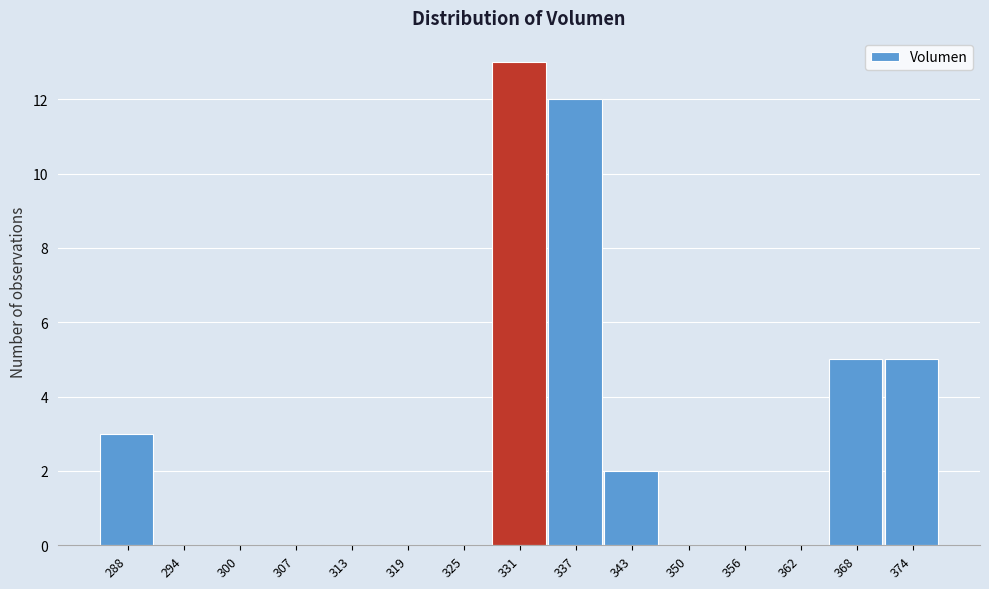

Reading left to right, list all the values displayed in this chart.

288=3	294=0	300=0	307=0	313=0	319=0	325=0	331=13	337=12	343=2	350=0	356=0	362=0	368=5	374=5